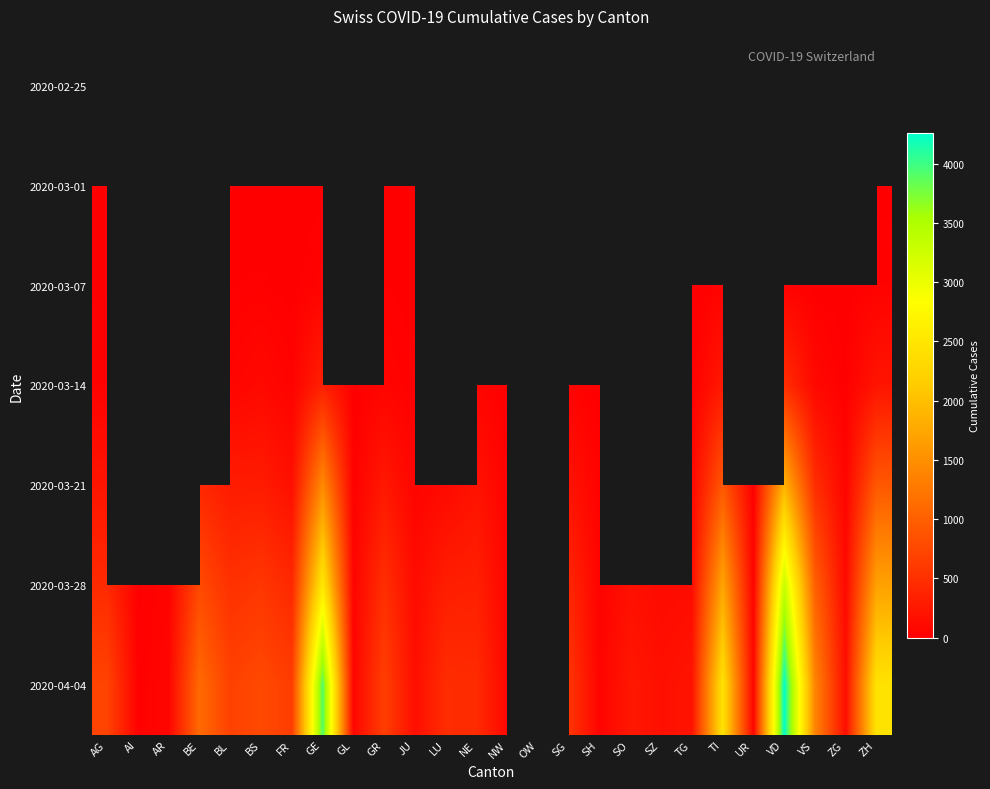

At BL, list the series in order from smallest to largest.

2020-02-25, 2020-03-01, 2020-03-07, 2020-03-14, 2020-03-21, 2020-03-28, 2020-04-04